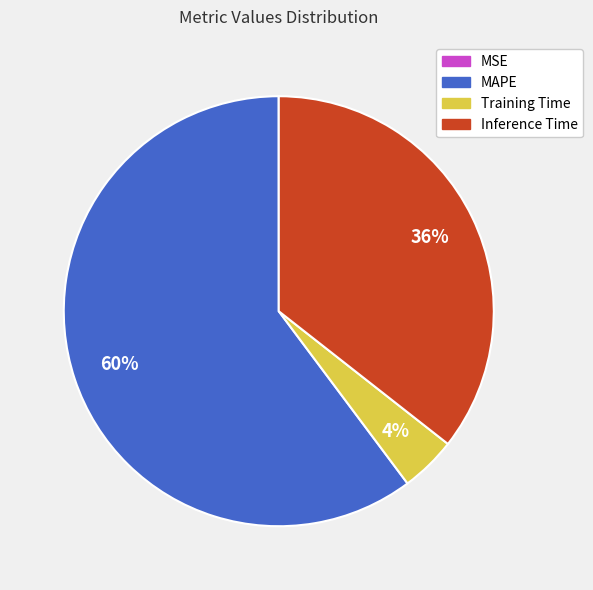

Which has a higher value, Inference Time or MAPE?

MAPE